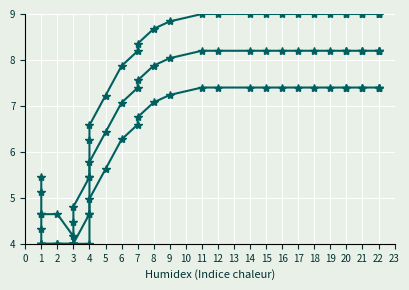

True or false: col_1 (series 1) has more than 1 interior local peaks.

False